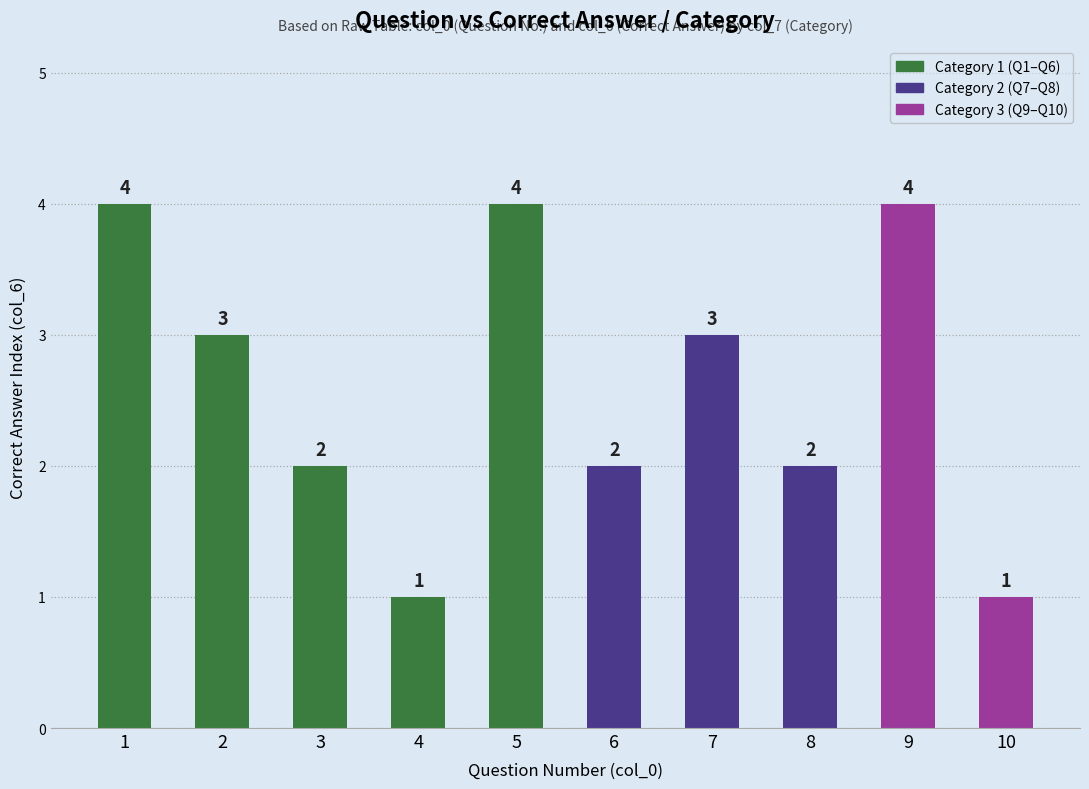

Reading left to right, extract all data points from this chart.

1=4	2=3	3=2	4=1	5=4	6=2	7=3	8=2	9=4	10=1